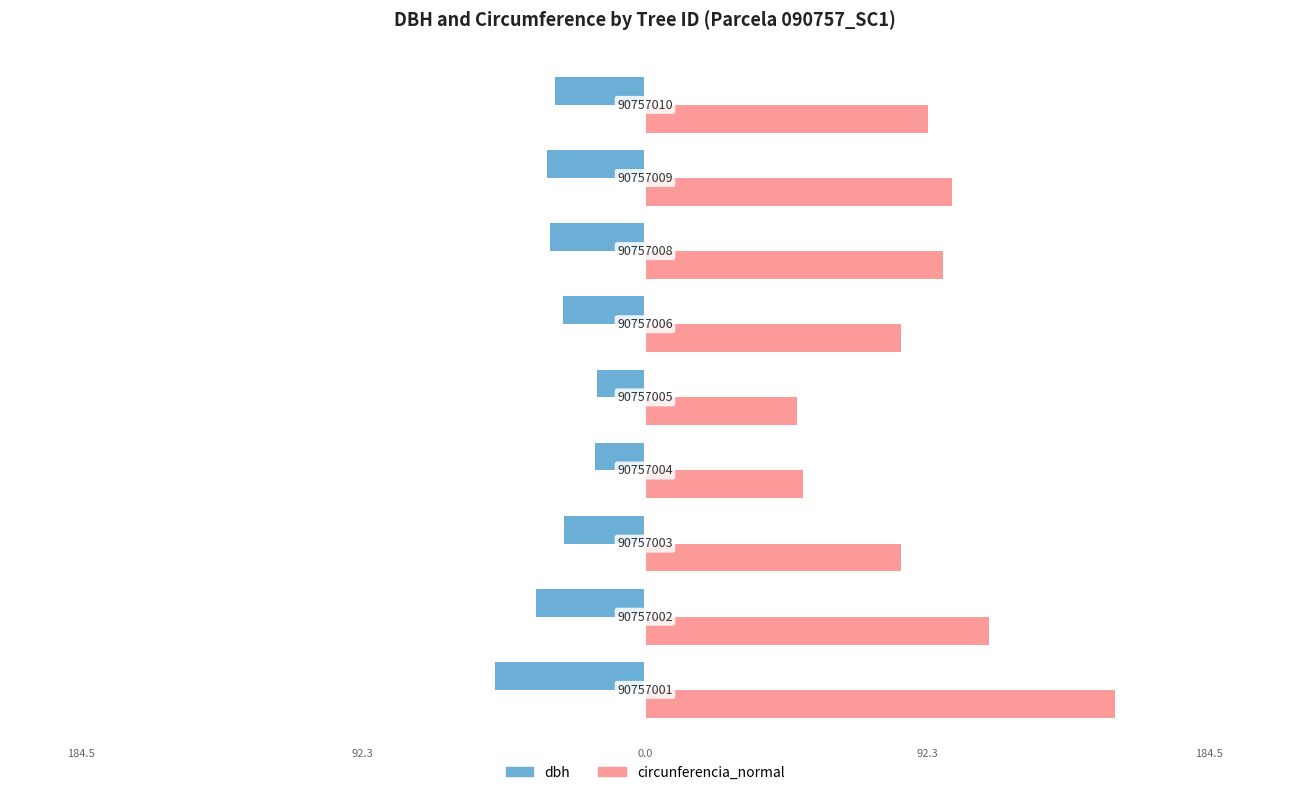

What is the difference between the second highest and second lowest values in the dbh series?

19.4